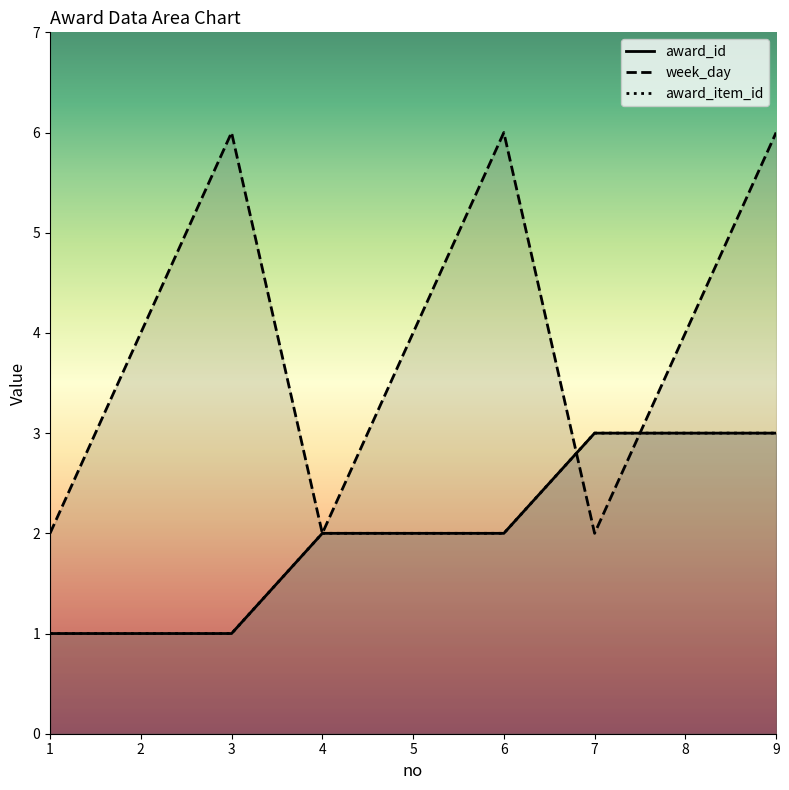

What is the value of the award_id point at the 3rd from the left?

1